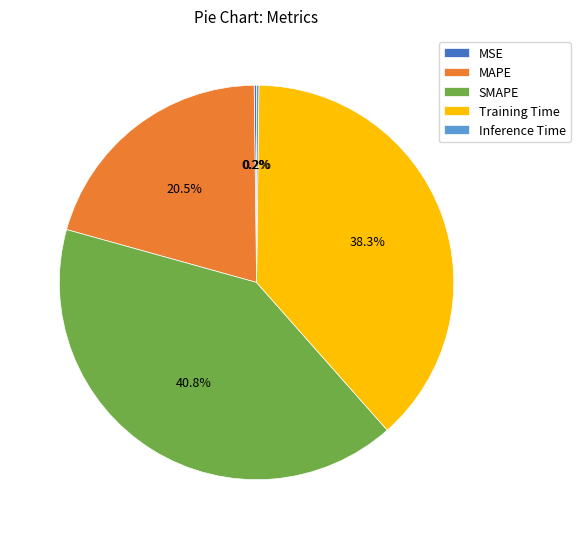

What percentage is the SMAPE slice, to the nearest percent?

41%